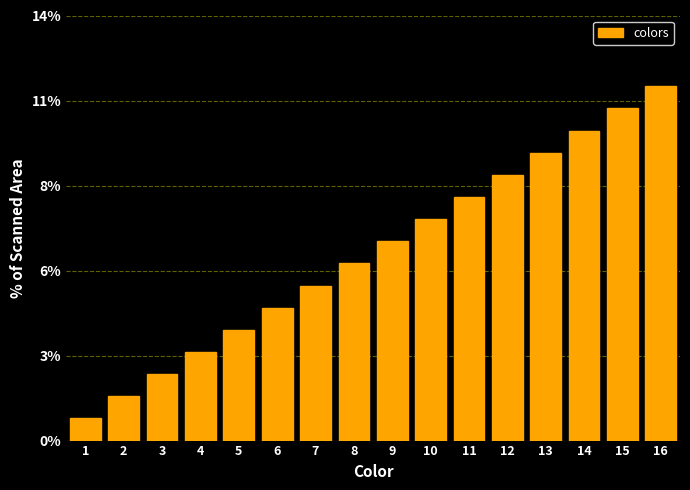

Are the bars horizontal?

No